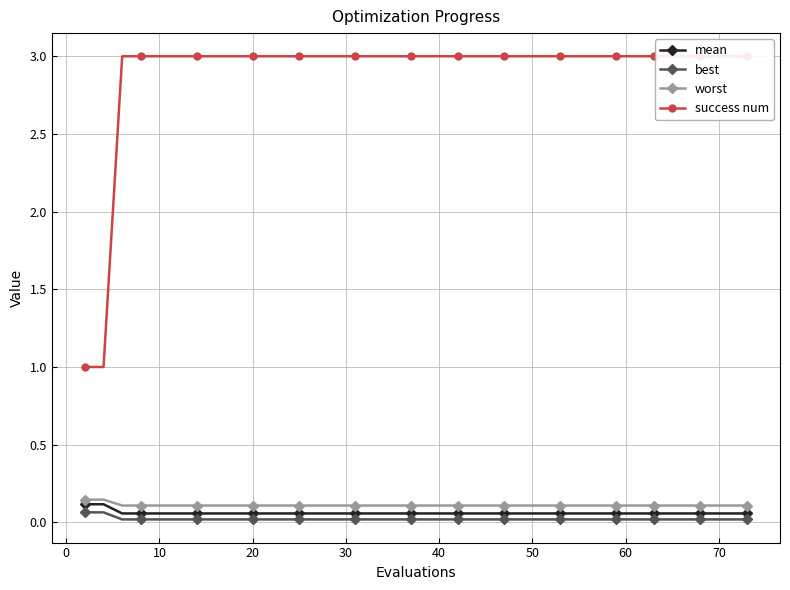

What is the maximum value for best?

0.1